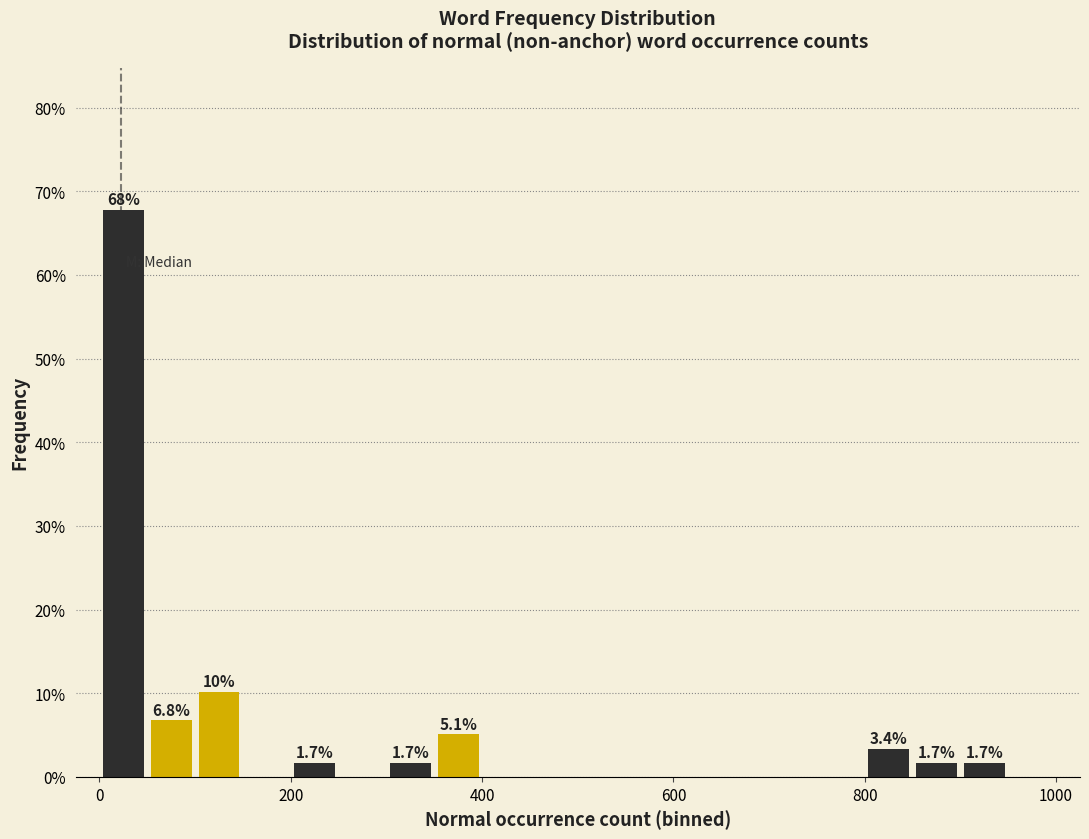

Around what value on the x-axis is the tallest bar? Give the approximate position of its centre, as read against the axis.

20